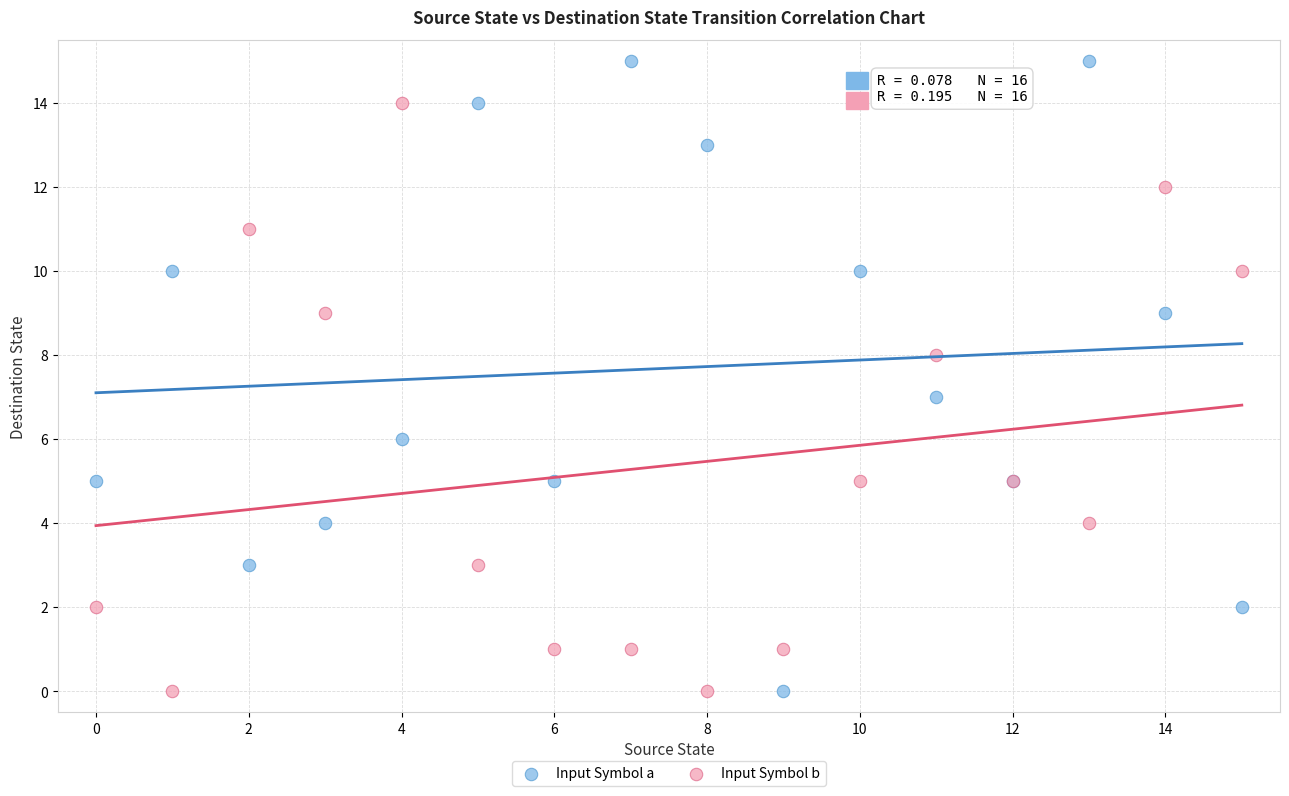

What are all the series names shown in the legend?

Input Symbol a, Input Symbol b